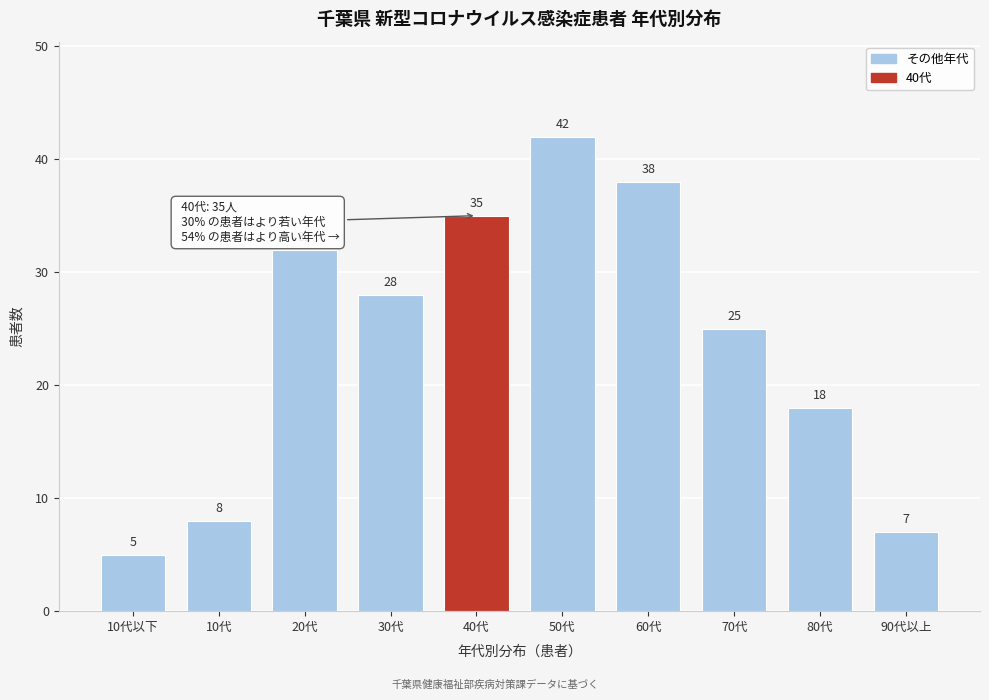

Reading left to right, extract all data points from this chart.

5	8	32	28	35	42	38	25	18	7